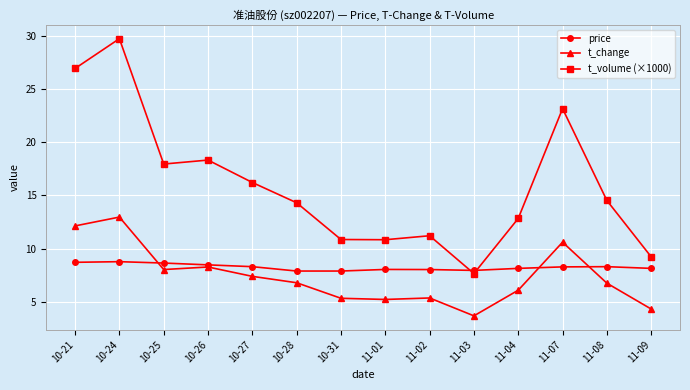

Is the value of t_volume (×1000) at 11-08 greater than the value of price at 10-31?

Yes